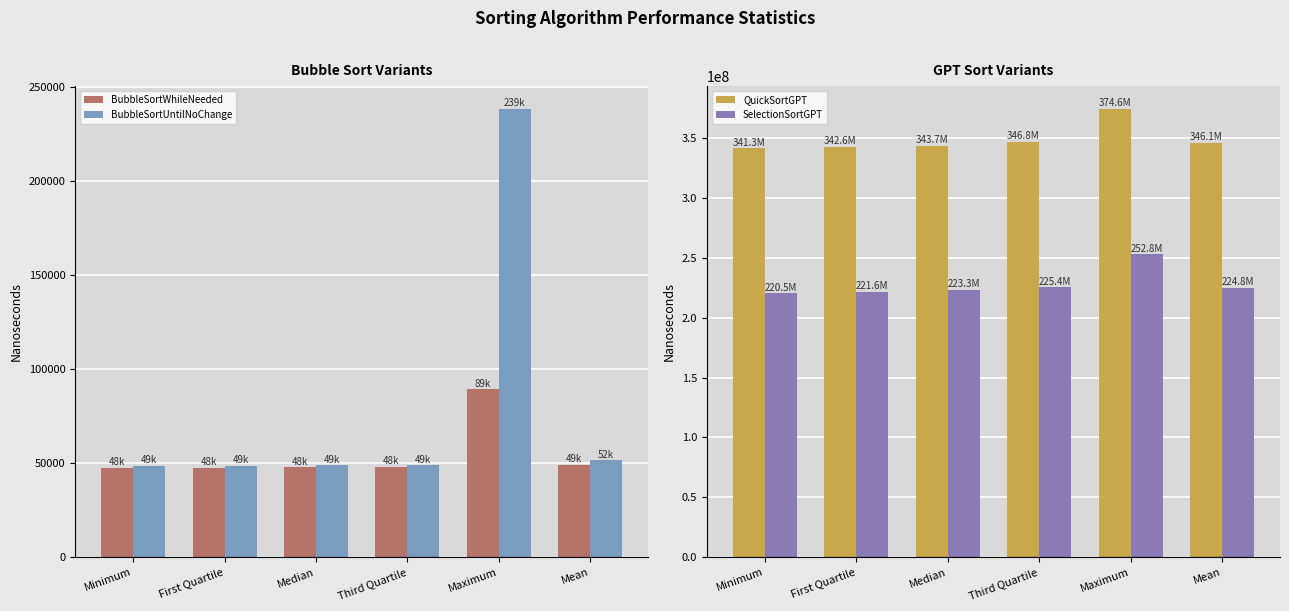

What is the average value of the QuickSortGPT series?

349185754.8